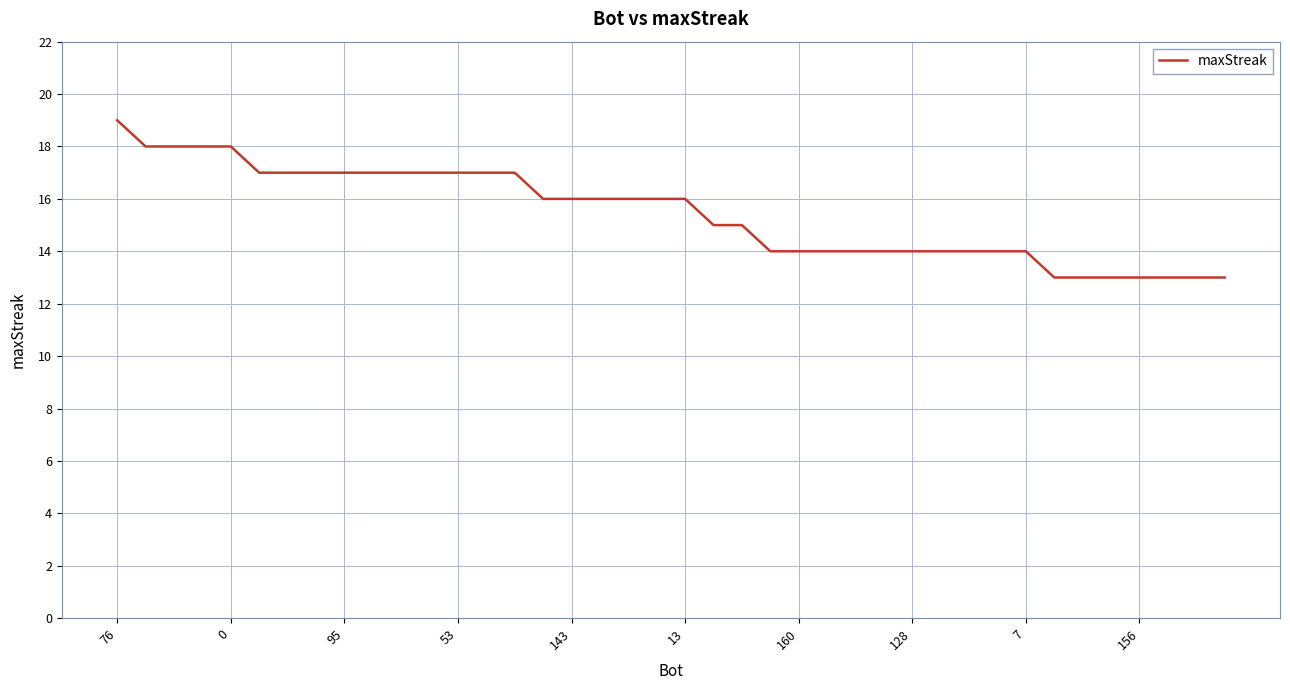

What is the difference between the second highest and minimum values?

5